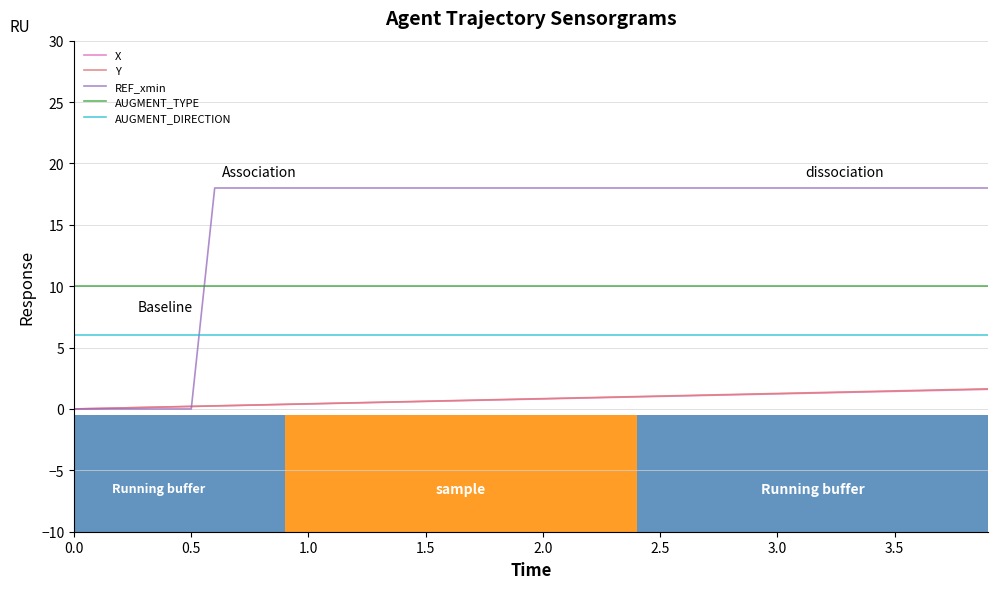

Which series has the largest total across all categories?

REF_xmin